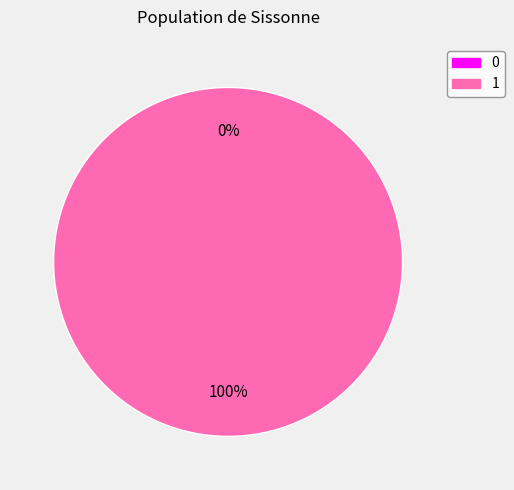

Between 1 and 0, which is larger?

1